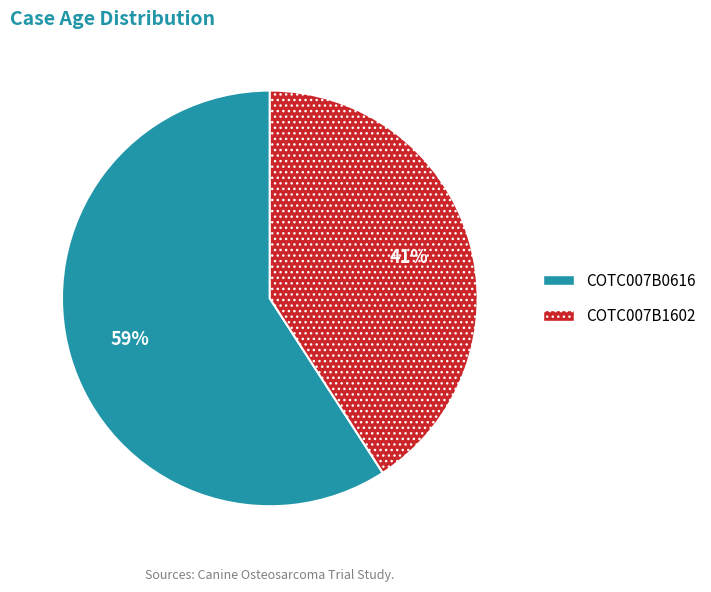

To the nearest percent, what portion does COTC007B1602 represent?

41%